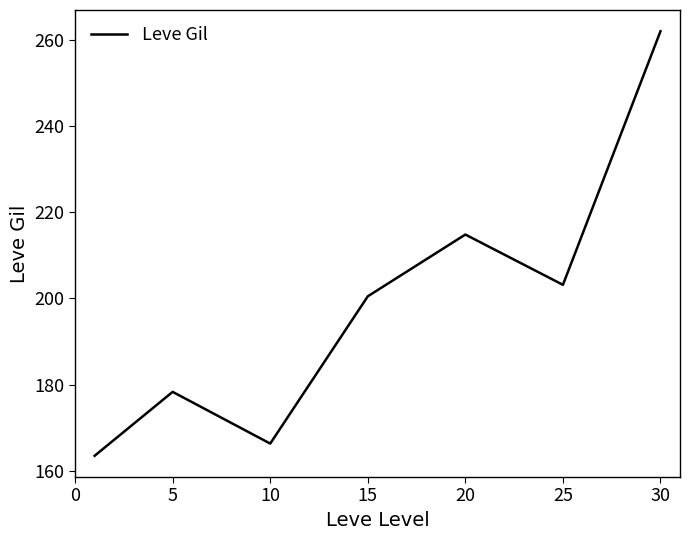

How many interior local peaks (higher than both neighbors) does the data have?

2